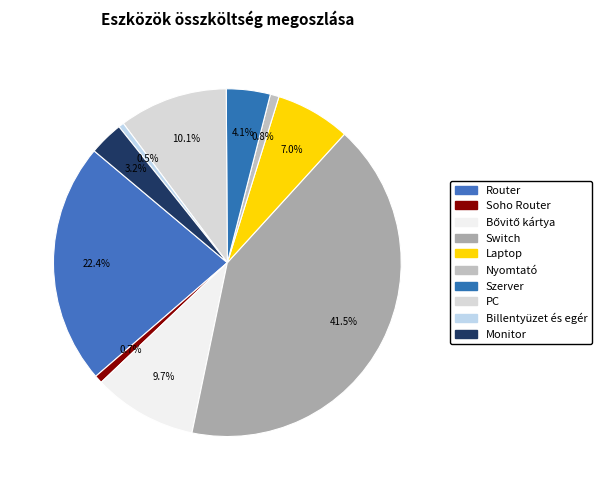

Is it true that Monitor is 3% of the pie?

True